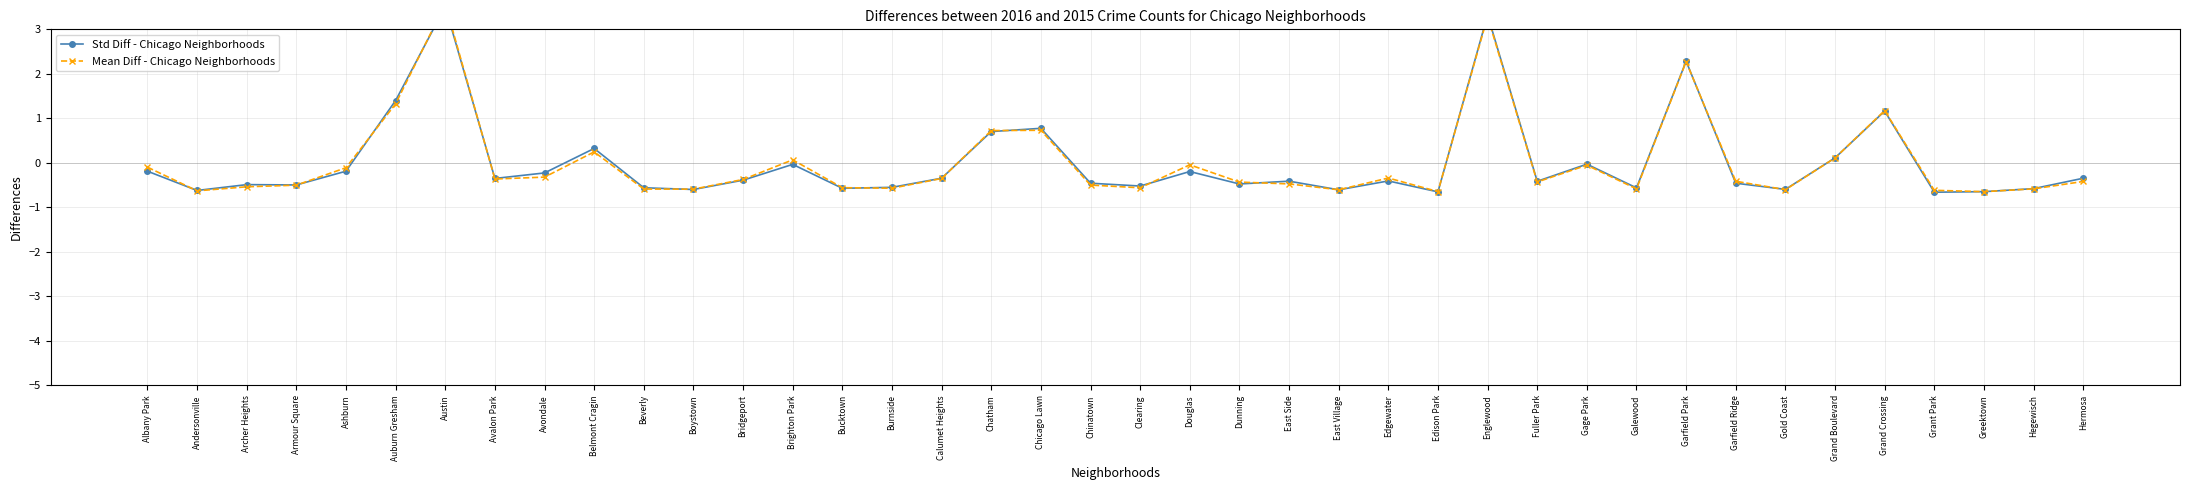

Reading left to right, what are all the values shown in this chart?

Std Diff - Chicago Neighborhoods: -0.2	-0.6	-0.5	-0.5	-0.2	1.4	3.5	-0.3	-0.2	0.3	-0.6	-0.6	-0.4	-0.0	-0.6	-0.5	-0.3	0.7	0.8	-0.5	-0.5	-0.2	-0.5	-0.4	-0.6	-0.4	-0.7	3.3	-0.4	-0.0	-0.6	2.3	-0.5	-0.6	0.1	1.2	-0.7	-0.6	-0.6	-0.3
Mean Diff - Chicago Neighborhoods: -0.1	-0.6	-0.5	-0.5	-0.1	1.3	3.6	-0.4	-0.3	0.2	-0.6	-0.6	-0.4	0.1	-0.6	-0.6	-0.4	0.7	0.7	-0.5	-0.6	-0.0	-0.4	-0.5	-0.6	-0.3	-0.6	3.3	-0.4	-0.1	-0.6	2.3	-0.4	-0.6	0.1	1.2	-0.6	-0.6	-0.6	-0.4